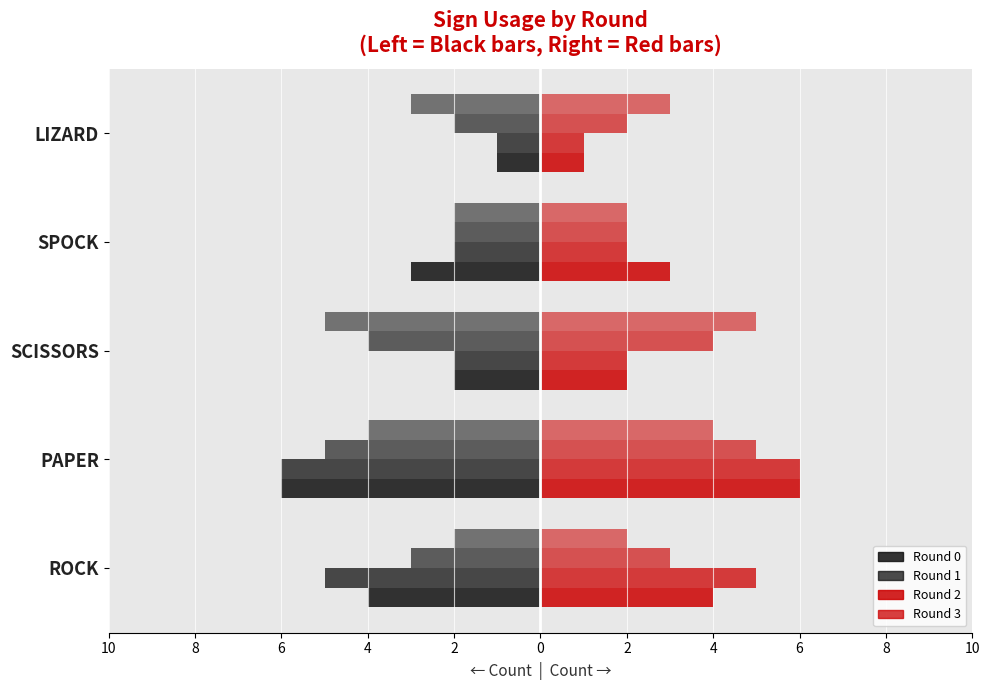

Which has a higher value, SCISSORS or SPOCK?

SCISSORS